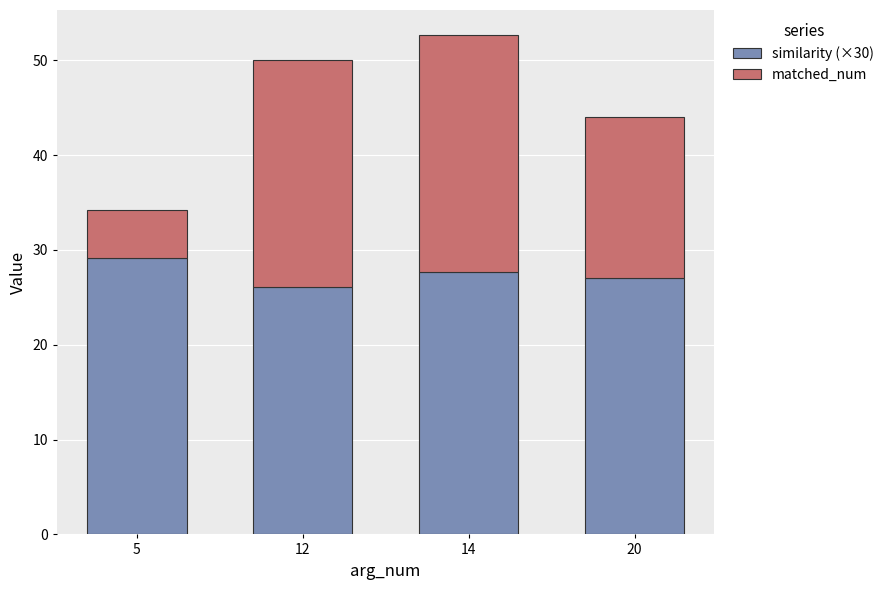

What is the difference between the similarity (×30) values at 5 and 20?

2.1